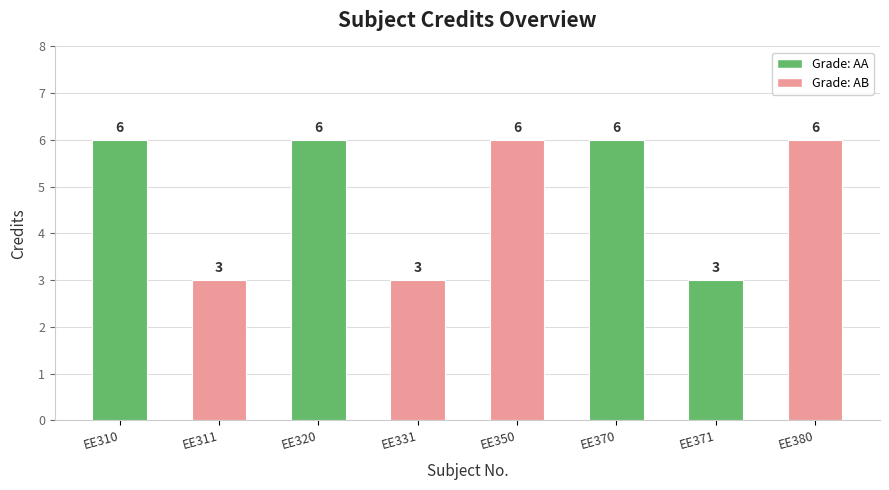

The chart shows a value of 2 at EE331. True or false?

False